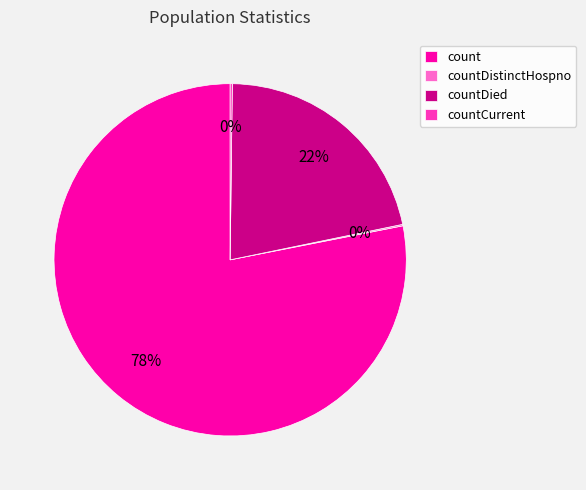

Is it true that countDied is 22% of the pie?

True